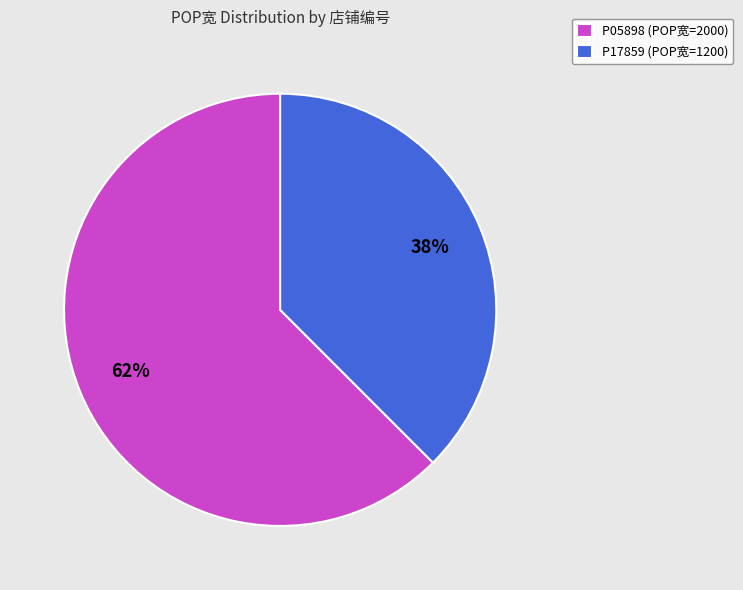

How many segments does this pie chart have?

2